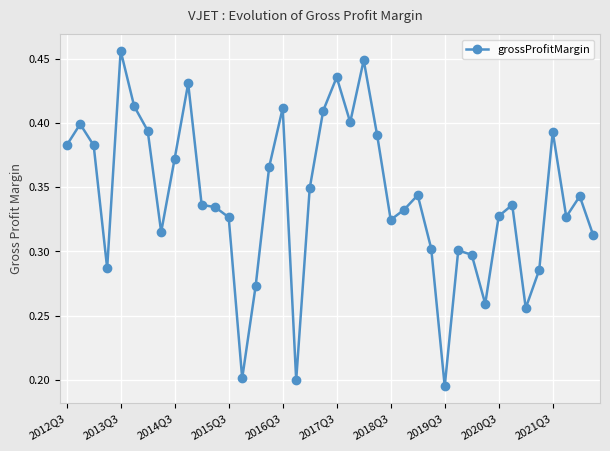

How many lines are shown in the chart?

1